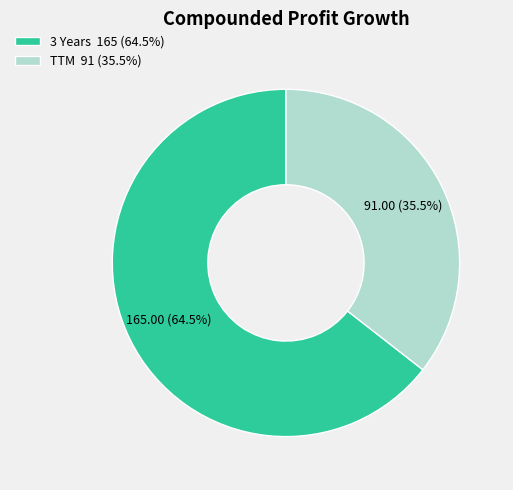

Which slice is the smallest?

TTM